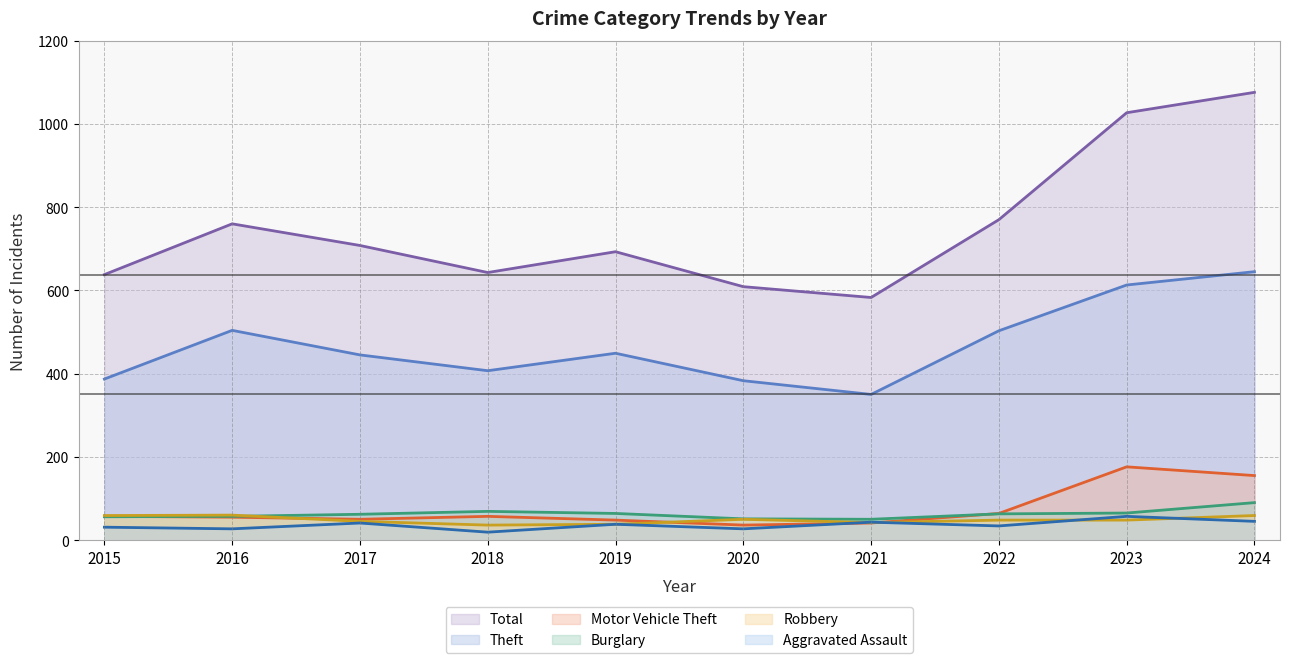

At which category does Aggravated Assault reach its first local peak?

2017